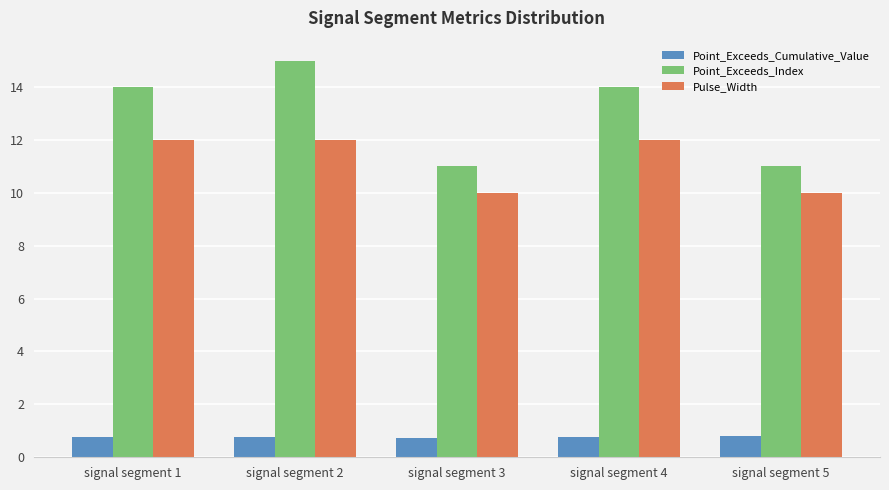

What is the lowest value of the Point_Exceeds_Index series?

11.0